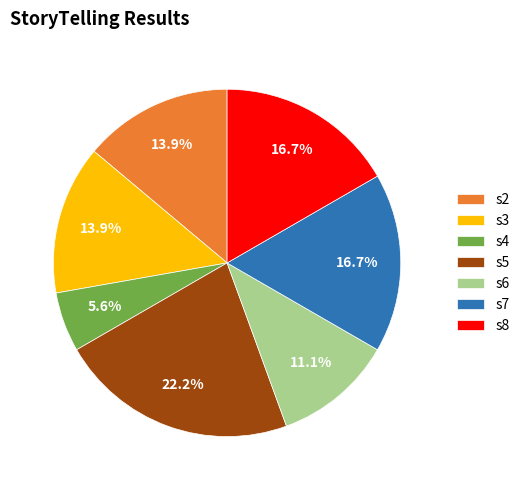

To the nearest percent, what is the combined percentage of s3 and s4?

19%